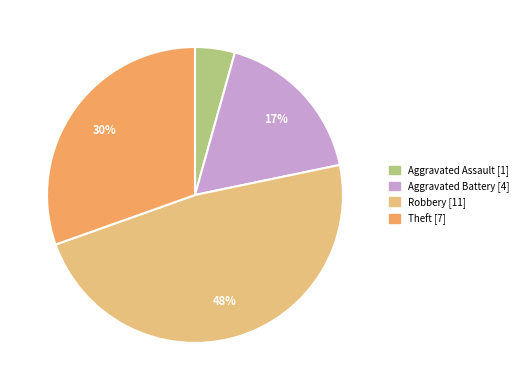

To the nearest percent, what is the average slice percentage?

25%